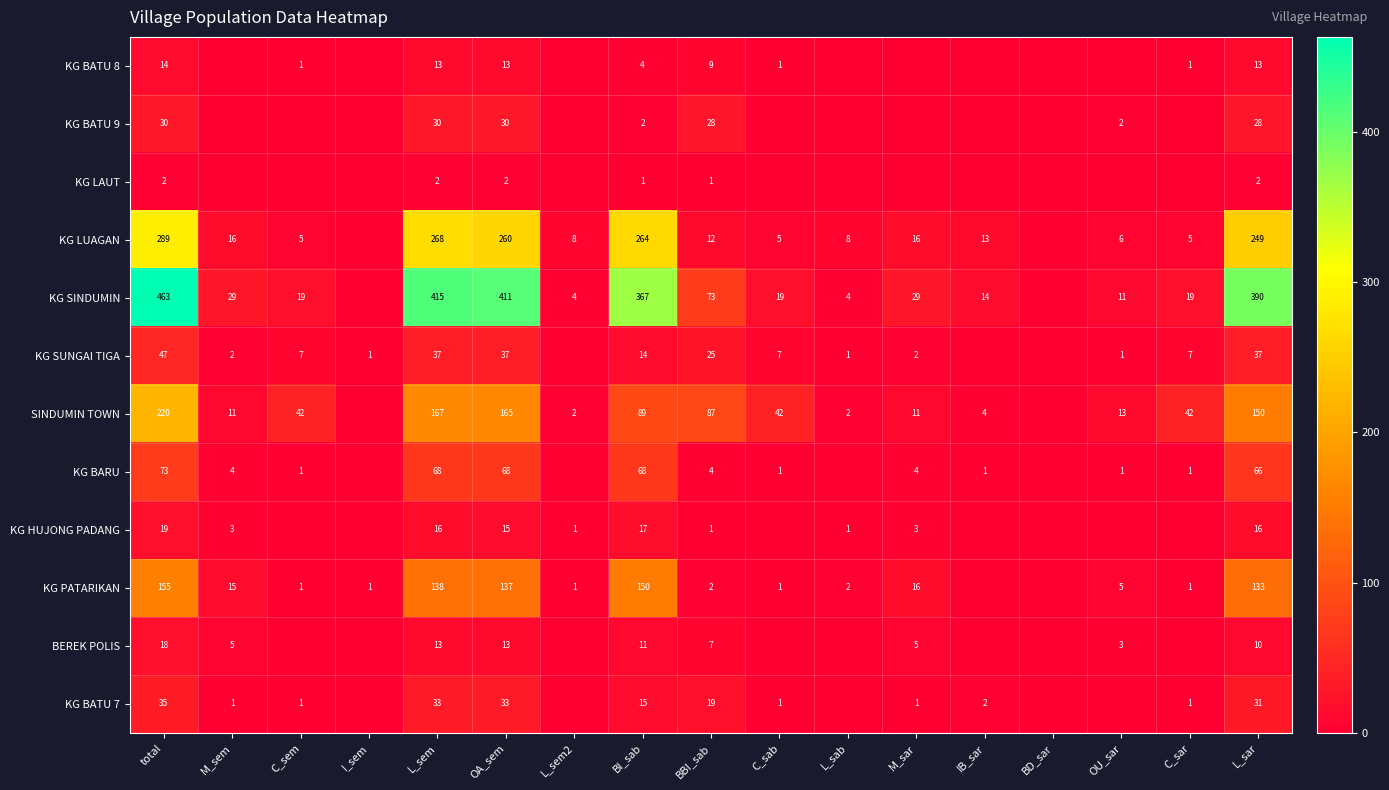

What is the sum of the KG LUAGAN values at L_sem2 and L_sab?

16